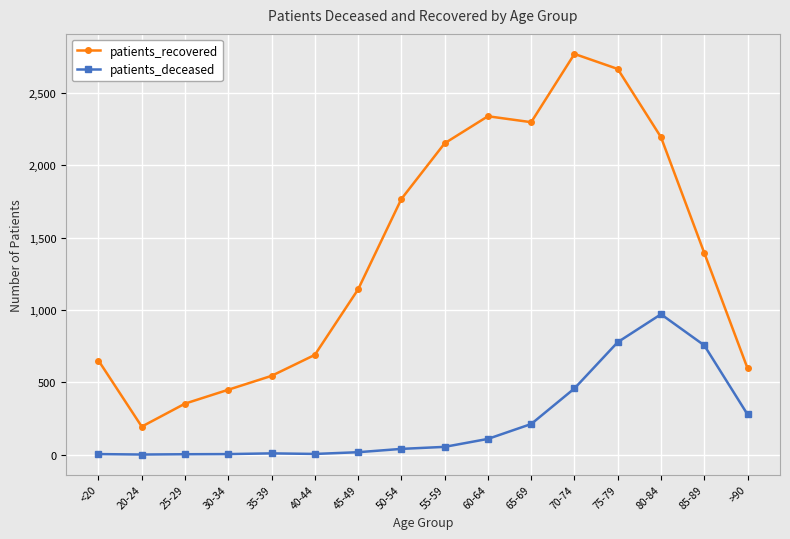

In patients_recovered, how many points are lower than both neighbors (excluding endpoints)?

2